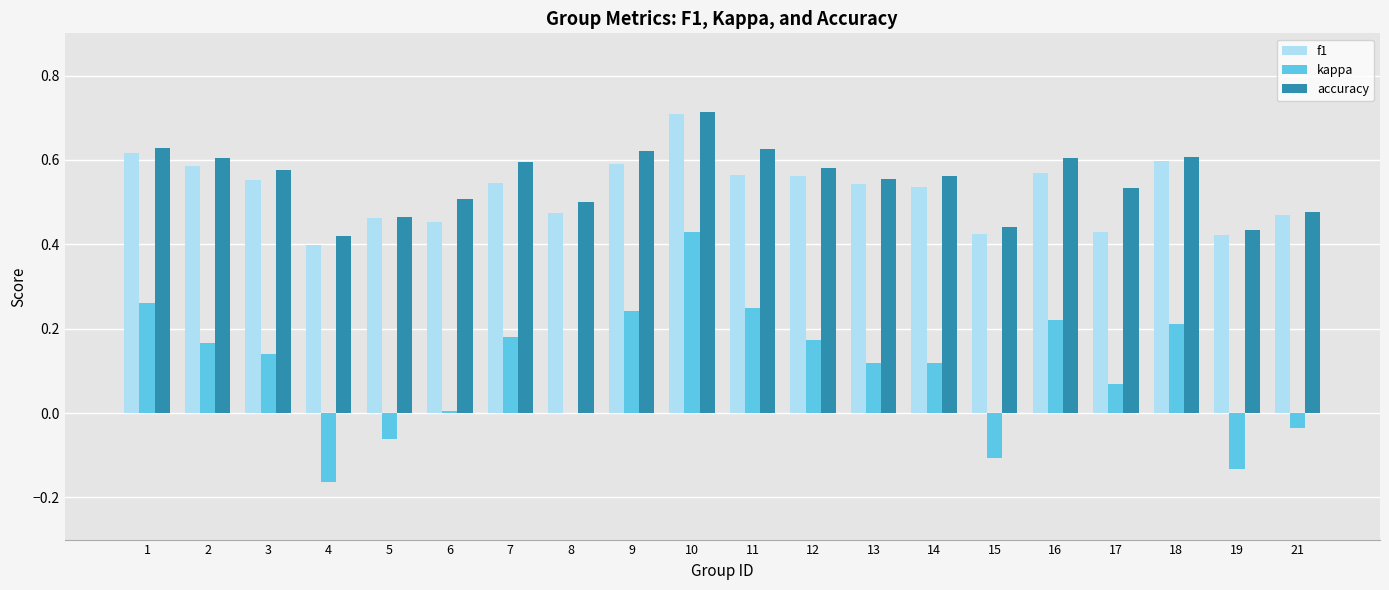

Which category has the highest value across all series?

10